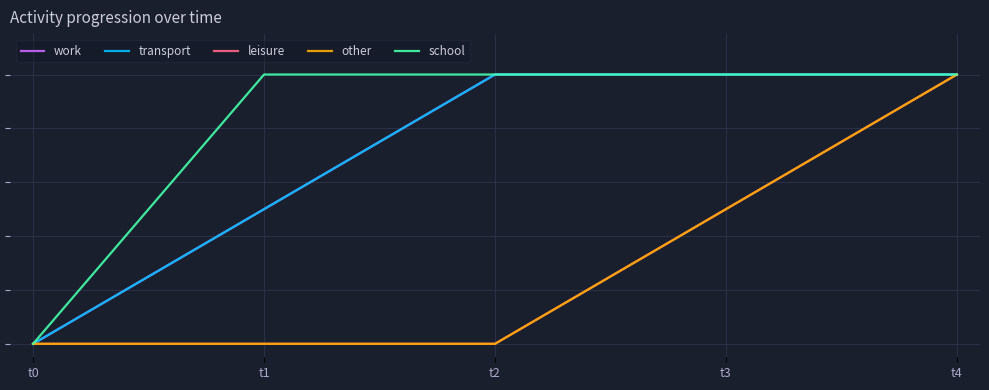

What is the difference between the maximum and minimum values in the leisure series?

1.0